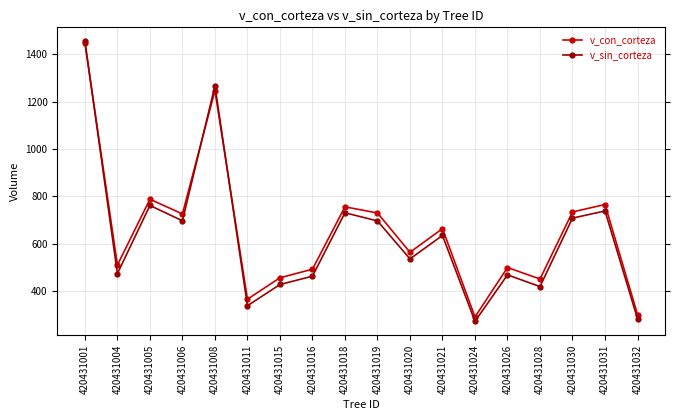

The value of v_sin_corteza at 420431008 is 1266.9. True or false?

True